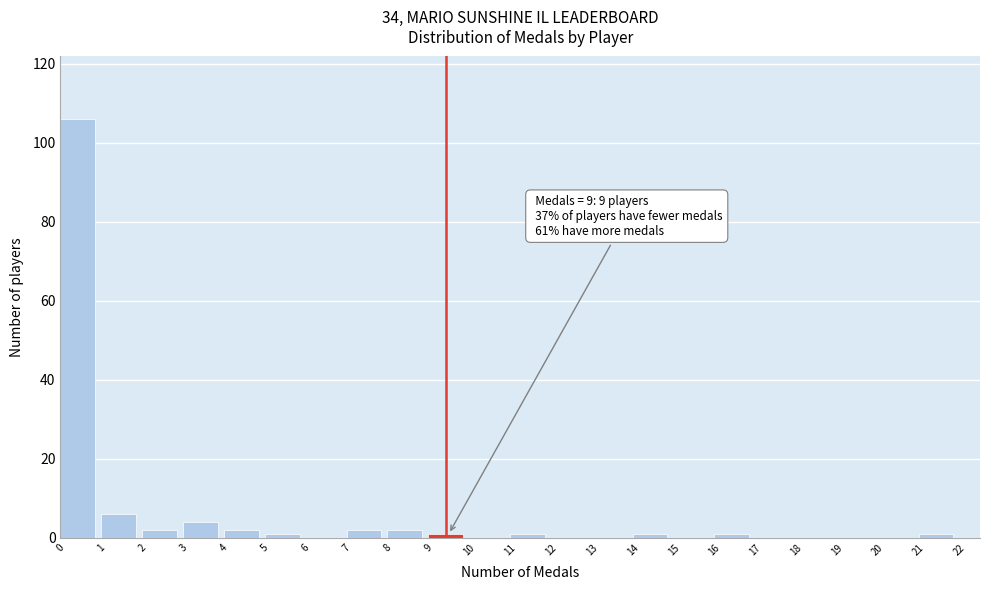

Which range on the x-axis has the tallest bar?

0 to 1